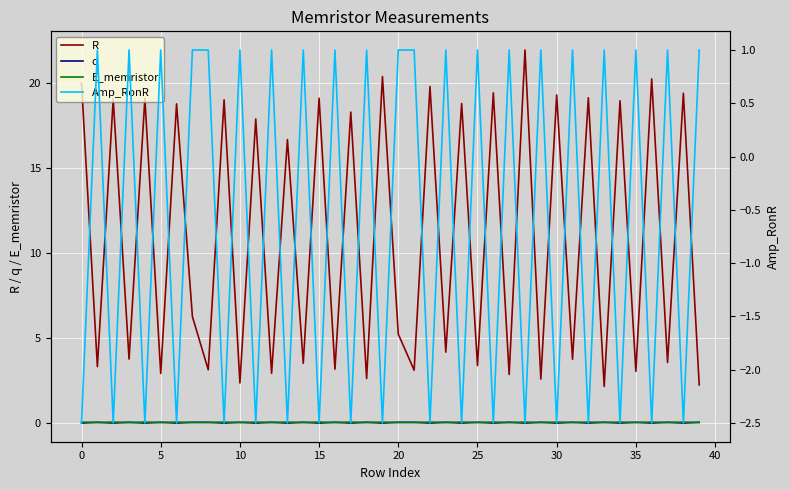

What is the label of the 18th point from the left?

17